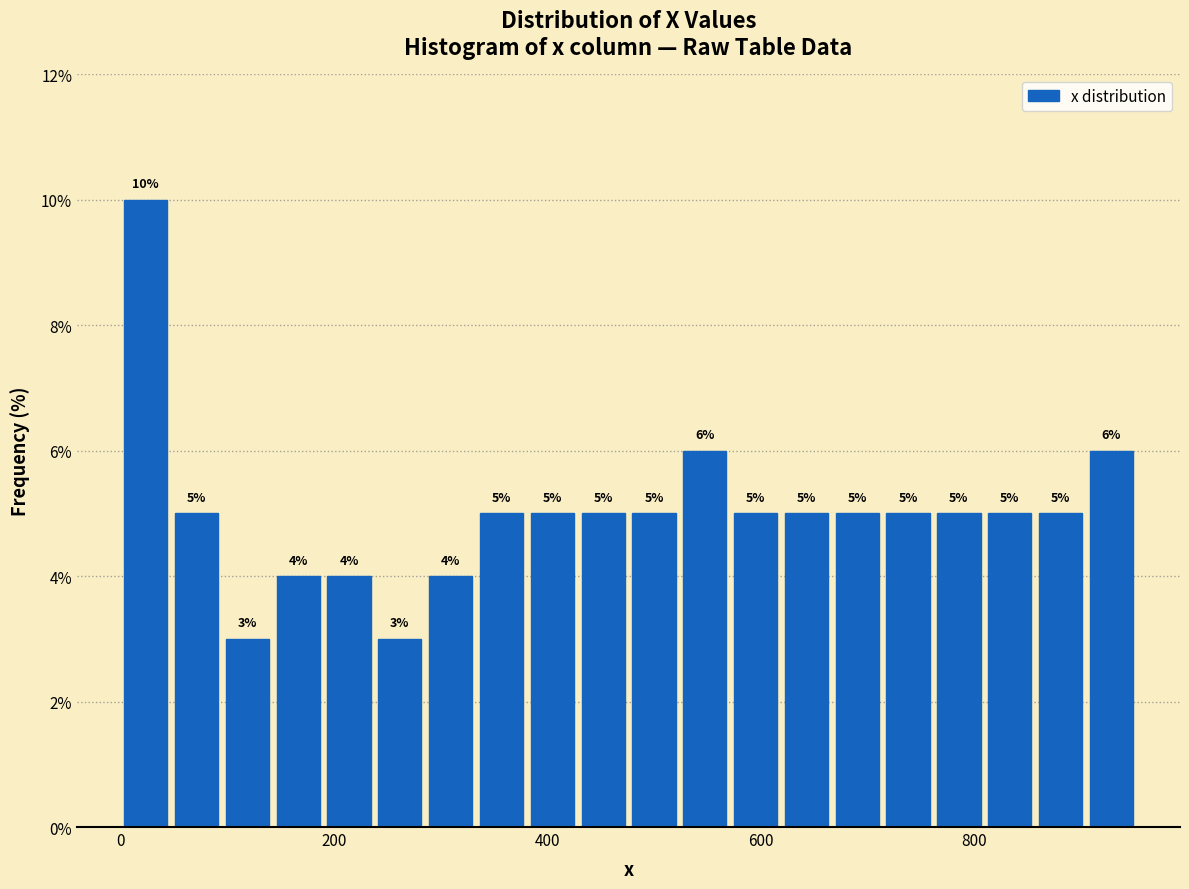

Read against the x-axis, roughly where is the centre of the tallest bar?

20